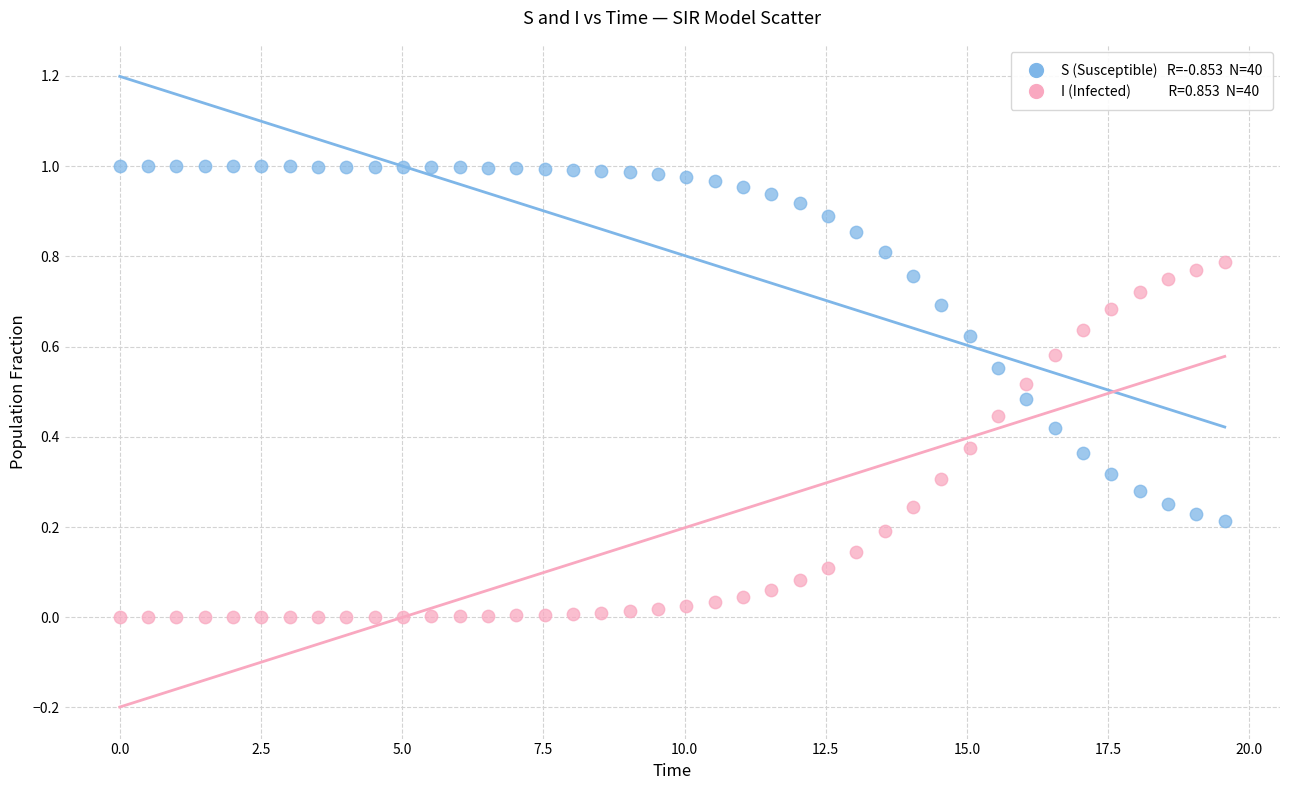

Across all data points, what is the range of X values (max minus min)?

19.6